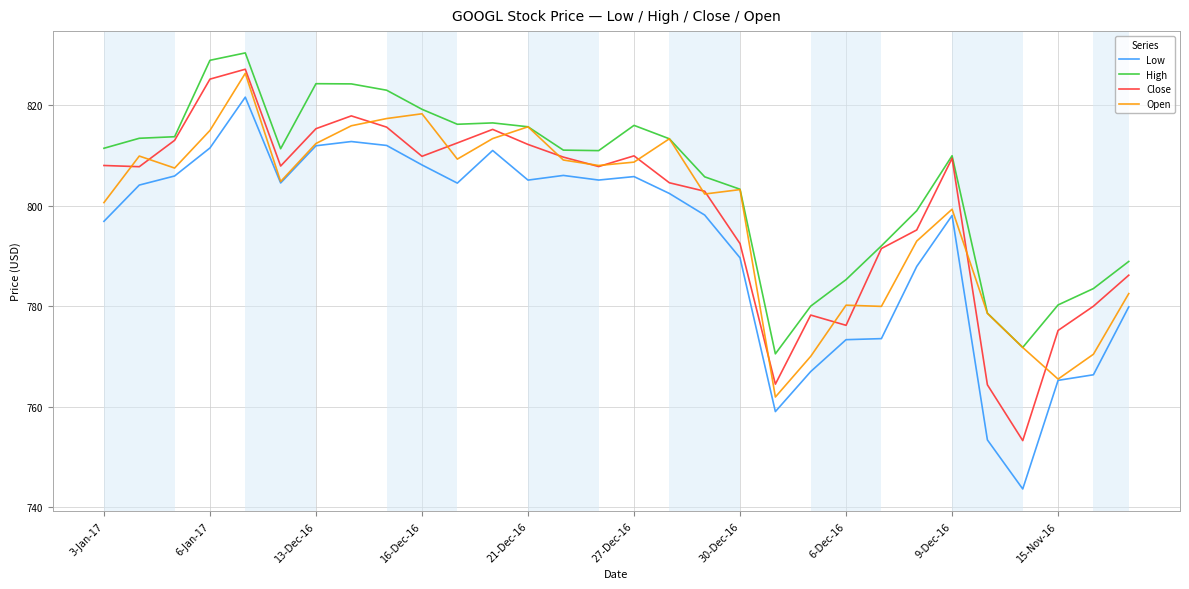

Which series has the largest total across all categories?

High